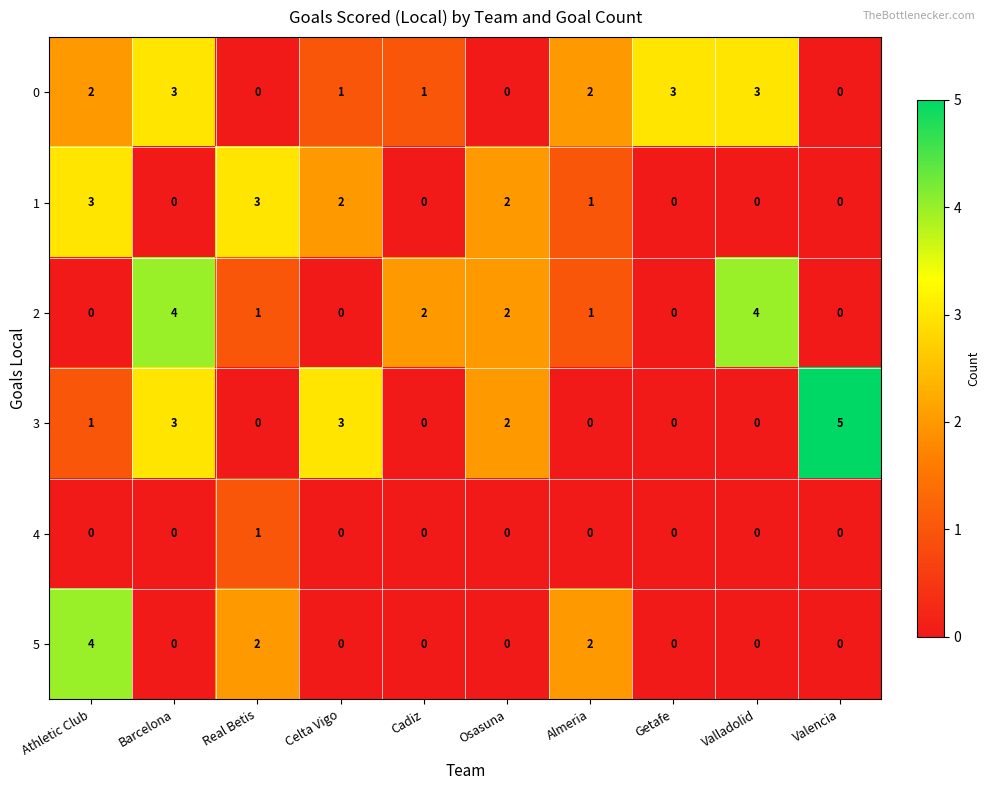

Where does the 2 series first go above 1?

Barcelona